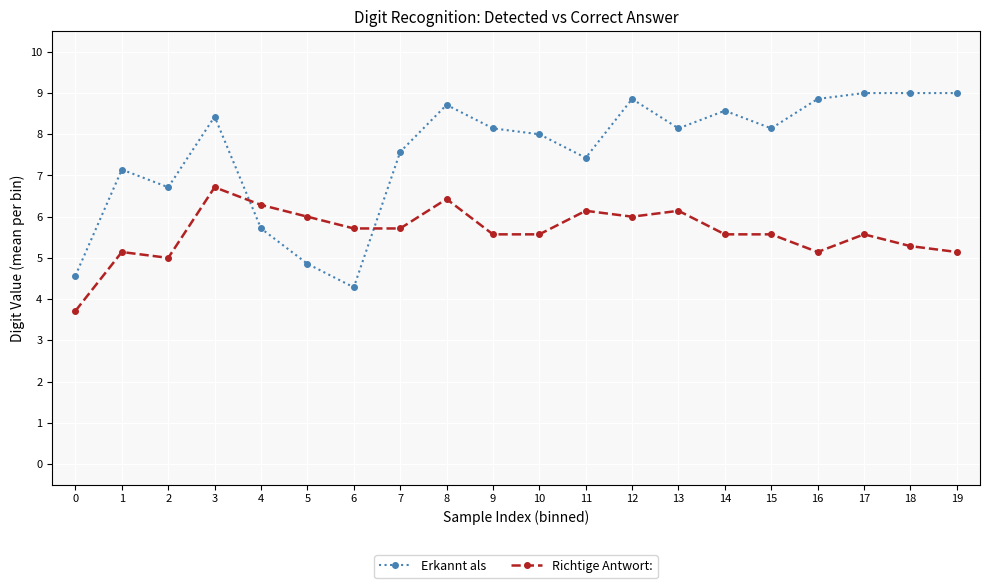

Where do Richtige Antwort: and Erkannt als first cross each other?

3 and 4